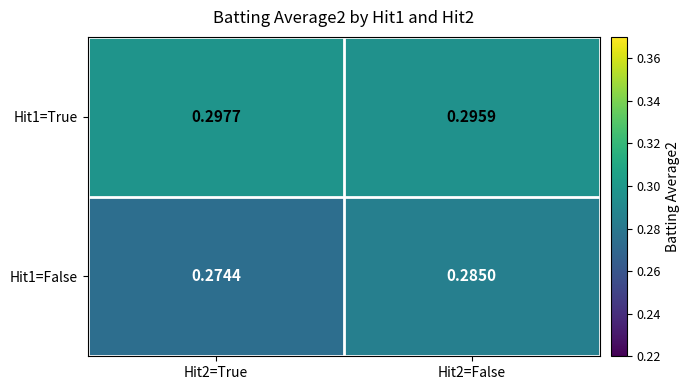

Is the value of Hit1=False at Hit2=True greater than the value of Hit1=True at Hit2=False?

No